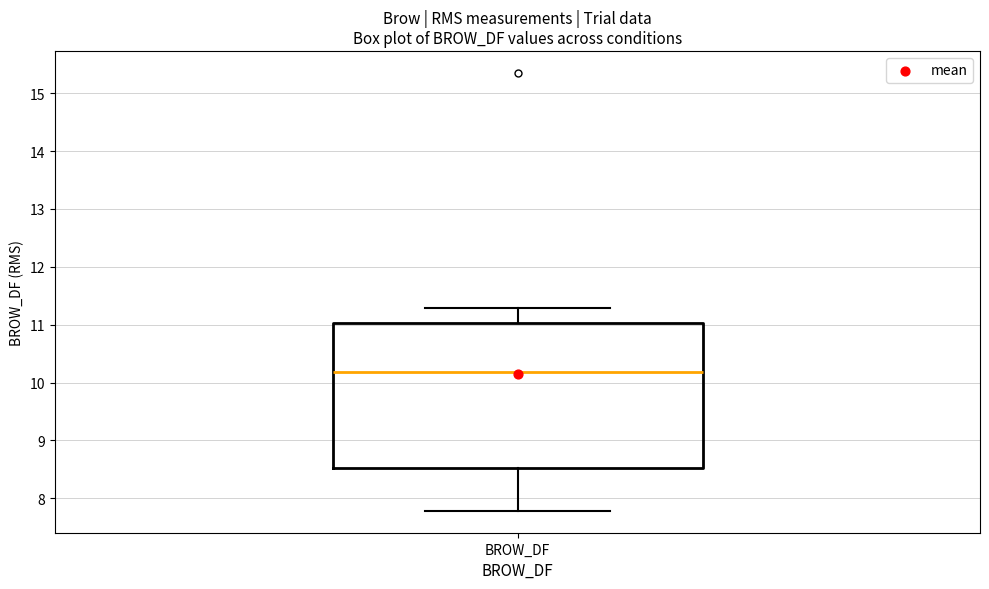

Transcribe this box plot: give where the median line is, the range the box spans, and where the two whiskers end, as read against the y-axis. The values are not printed on the chart, so give them approximately, as read against the axis.

median 10.2, box 8.5 to 11.0, whiskers 7.8 to 11.3